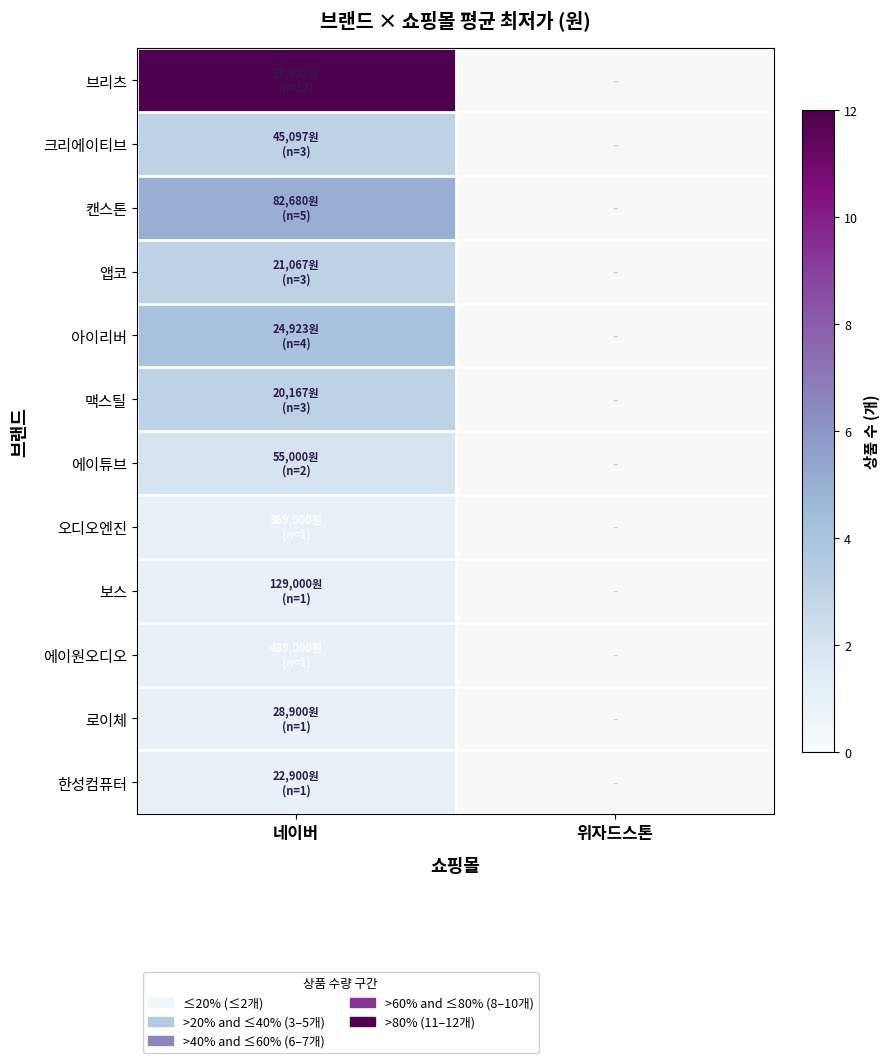

Which series has the widest spread of values?

브리츠